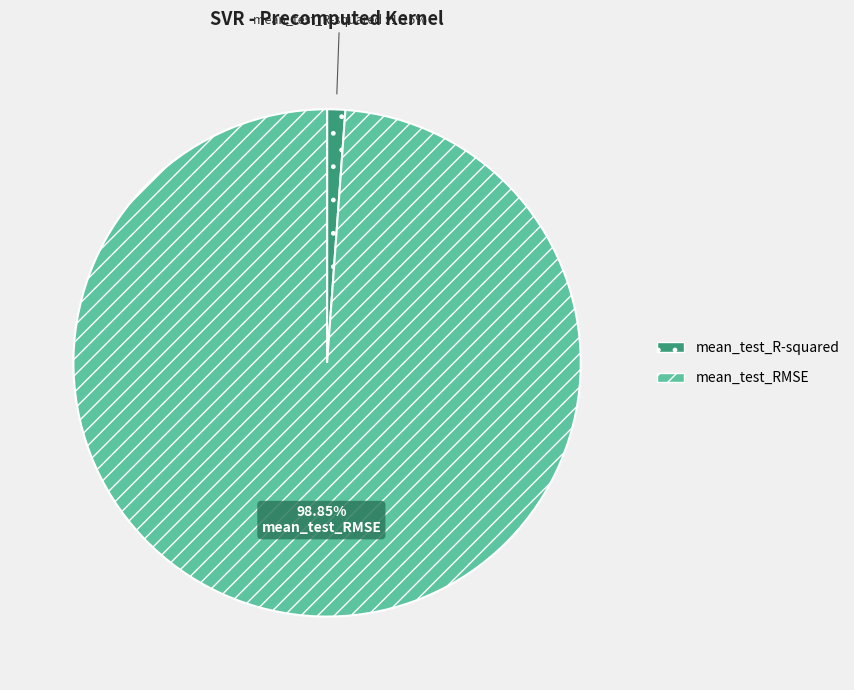

Between mean_test_R-squared and mean_test_RMSE, which is larger?

mean_test_RMSE